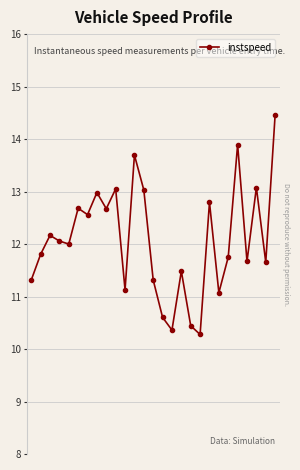

True or false: there are more than 2 points higher than both neighbors.

True